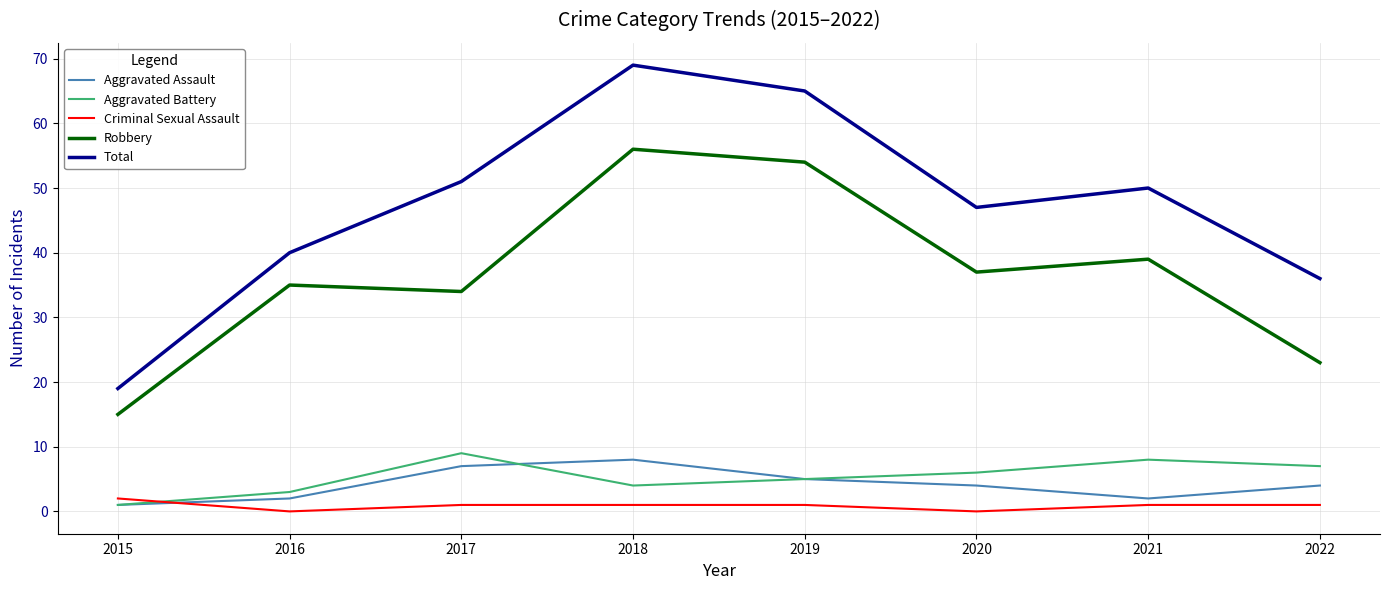

True or false: Total and Robbery cross at least once.

False